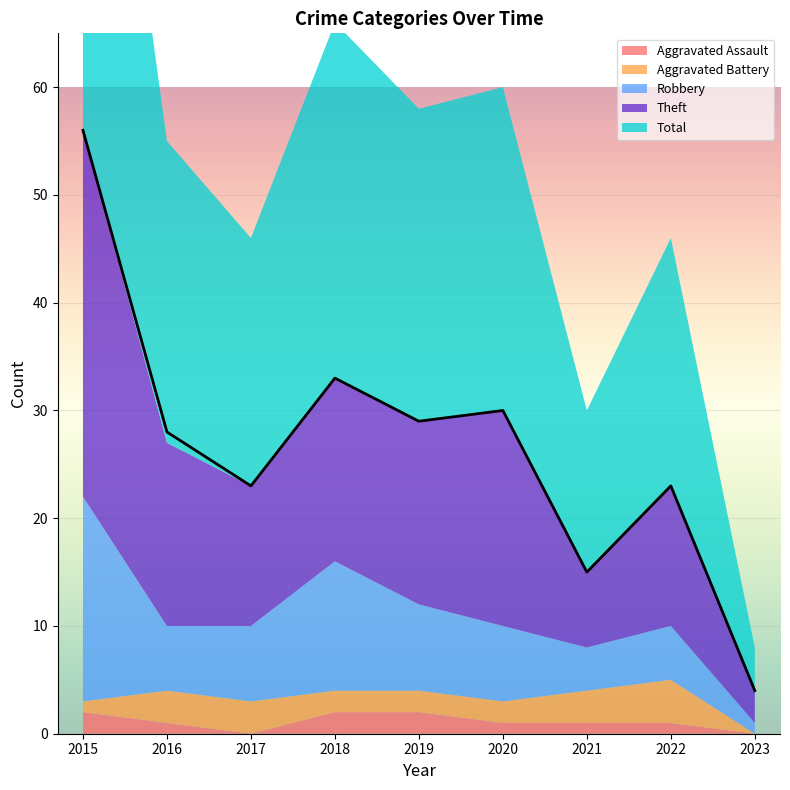

What is the difference between the maximum and second lowest values in the Total series?

41